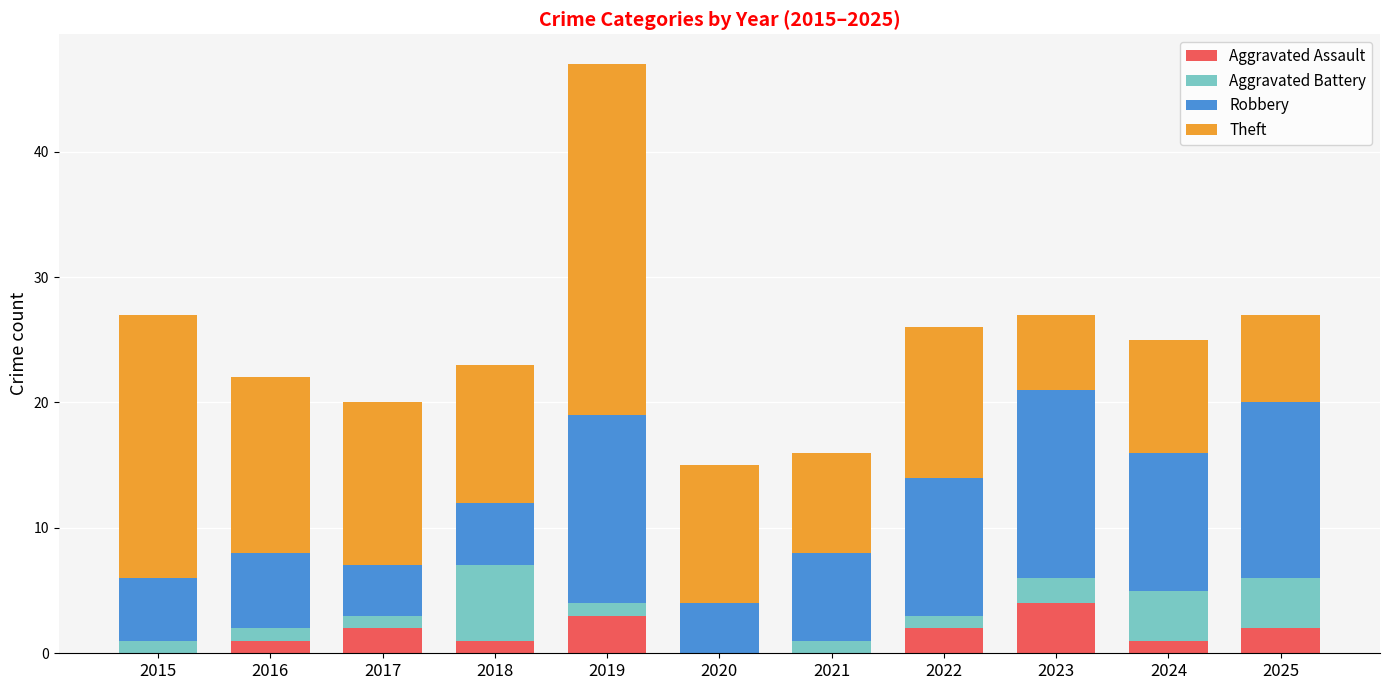

What is the total value across all series at 2017?

20